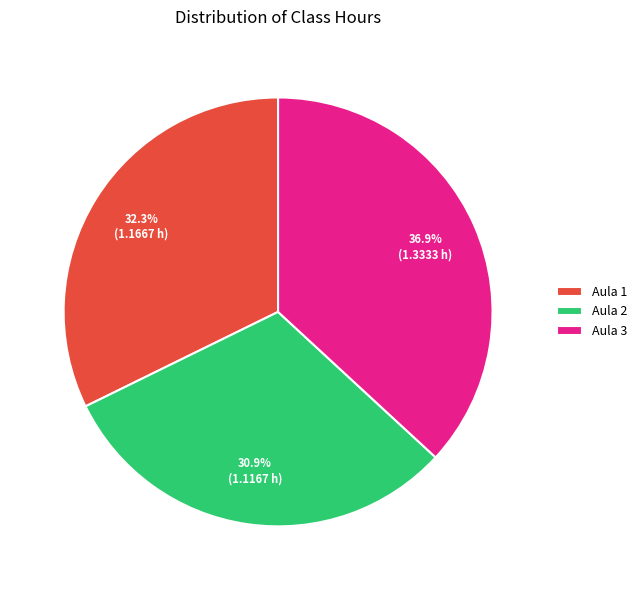

Which has a higher value, Aula 1 or Aula 3?

Aula 3